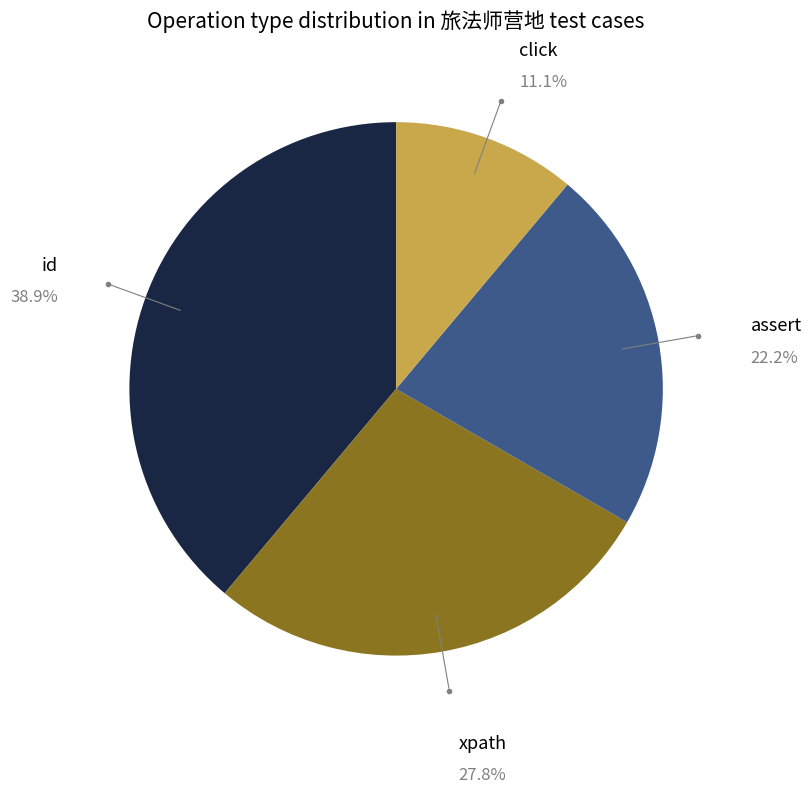

Is it true that xpath is 36% of the pie?

False